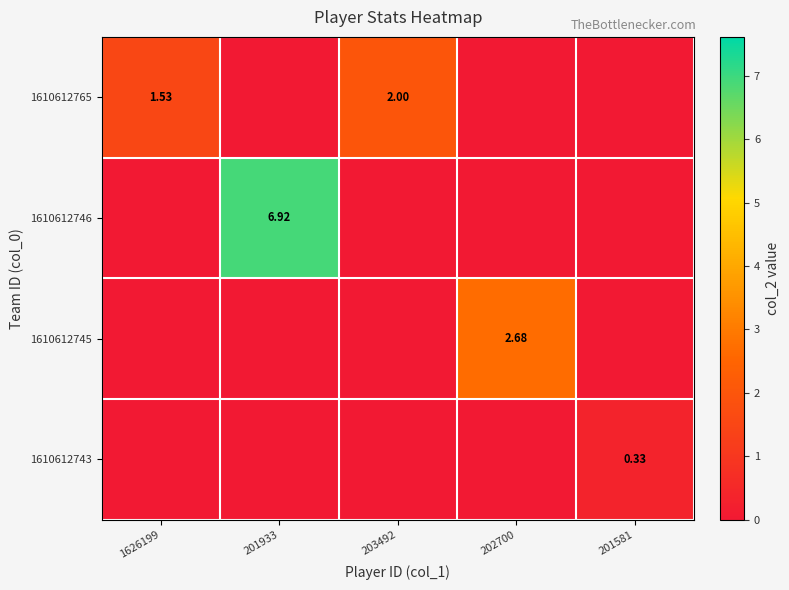

What is the highest value of the 1610612765 series?

2.0